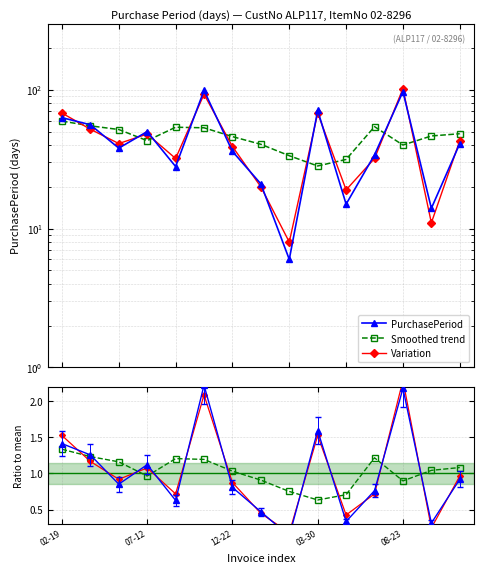

Reading left to right, list all the values displayed in this chart.

PurchasePeriod: 63.0	56.0	38.0	50.0	28.0	99.0	36.0	21.0	6.0	71.0	15.0	34.0	97.0	14.0	41.0
Smoothed trend: 59.5	55.0	51.8	43.0	53.8	53.2	46.0	40.5	33.5	28.2	31.5	54.2	40.0	46.5	48.2
Variation: 68.0	52.0	41.0	48.0	32.0	93.0	39.0	20.0	8.0	68.0	19.0	32.0	102.0	11.0	43.0
Ratio: 1.4	1.3	0.9	1.1	0.6	2.2	0.8	0.5	0.1	1.6	0.3	0.8	2.2	0.3	0.9